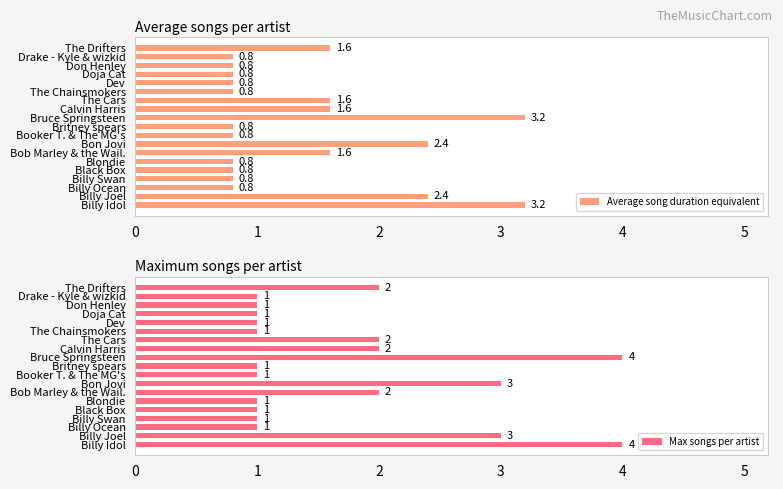

The value of Average song duration equivalent at Drake - Kyle & wizkid is 1.4. True or false?

False